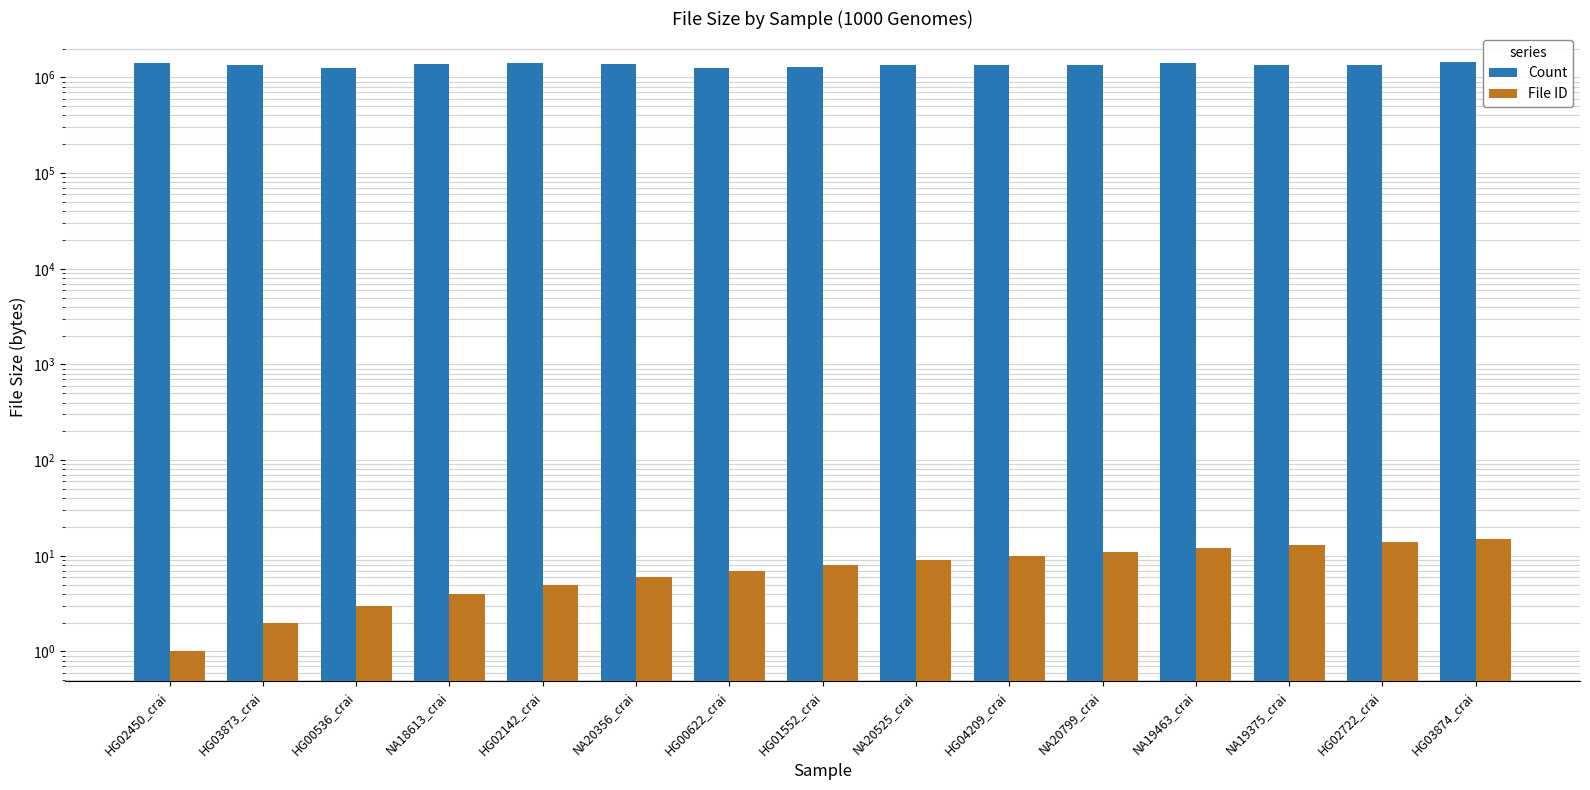

At HG04209_crai, list the series in order from largest to smallest.

Count, File ID